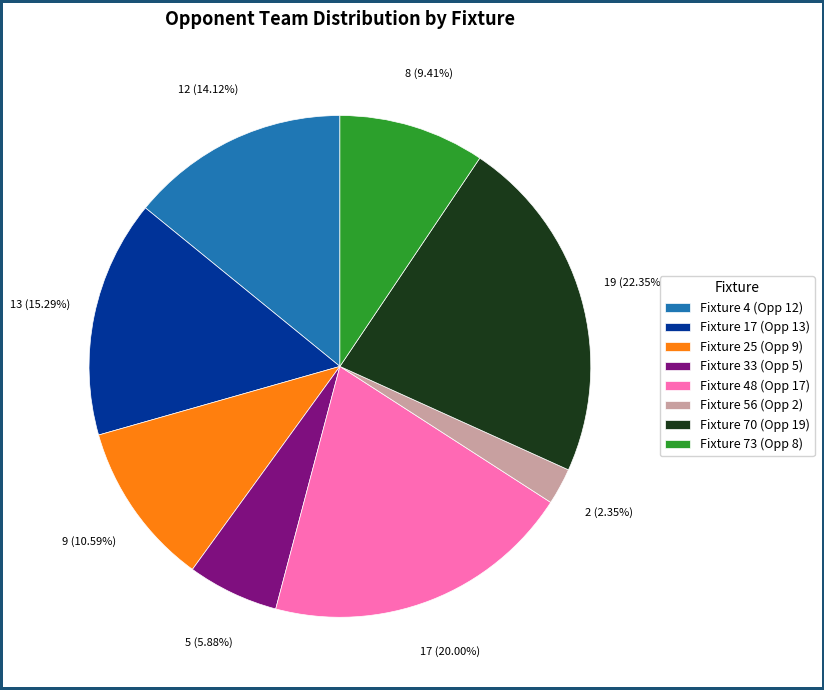

Which slice is the smallest?

Fixture 56 (Opp 2)